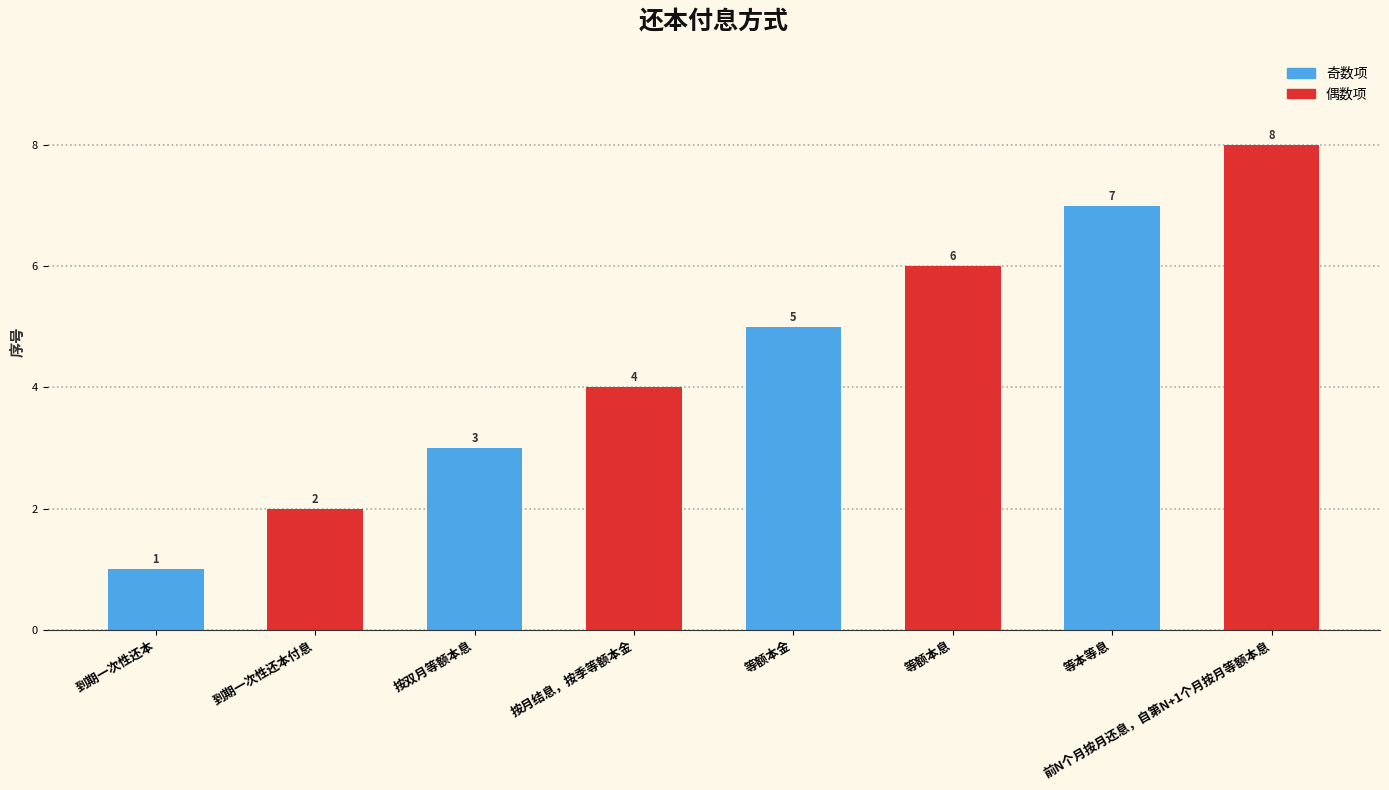

What is the sum of all values?

36